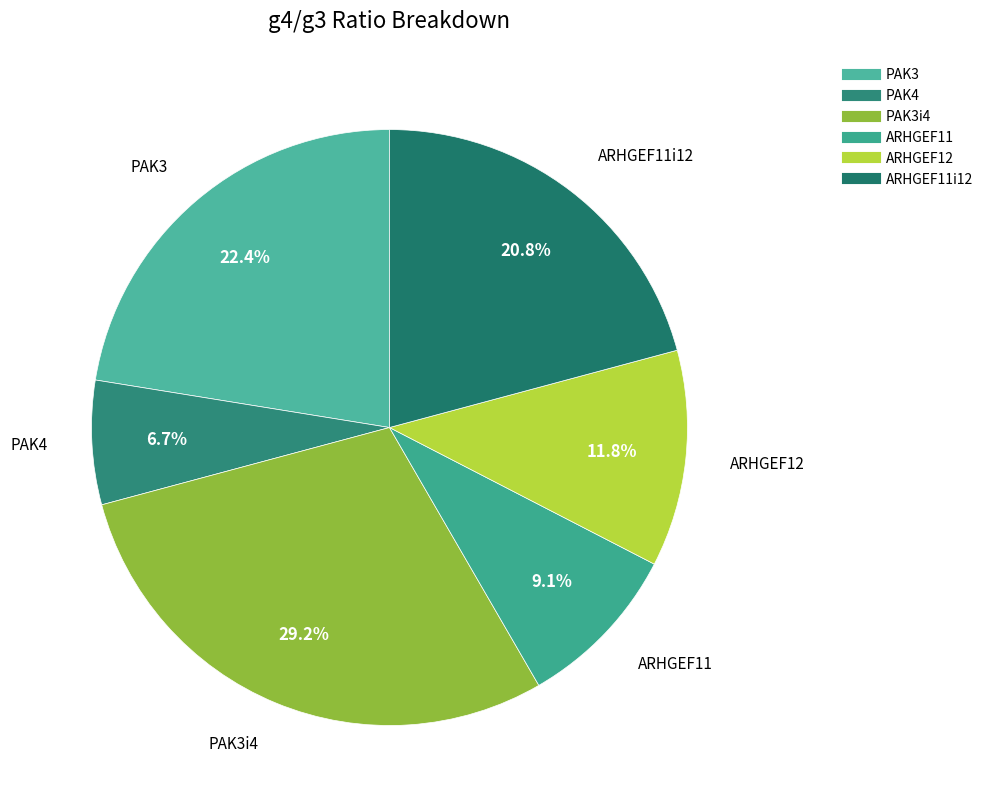

How many slices are in this pie chart?

6